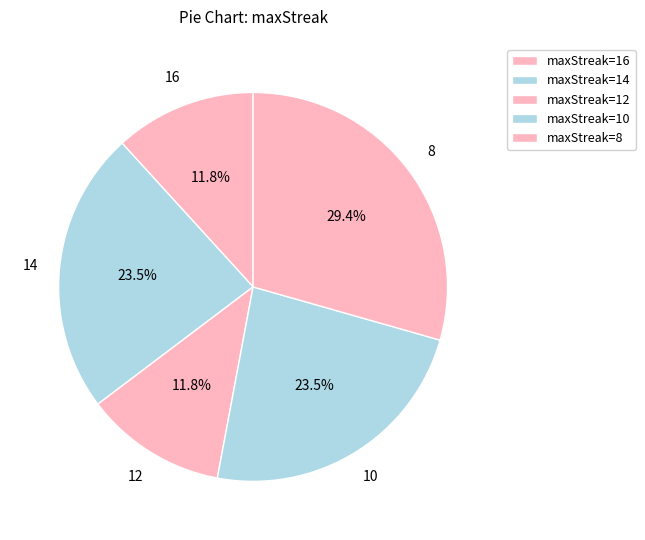

Which slice is the largest?

maxStreak=8